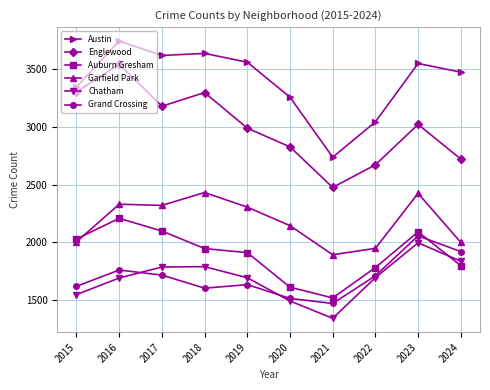

In Chatham, how many points are higher than both neighbors (excluding endpoints)?

2